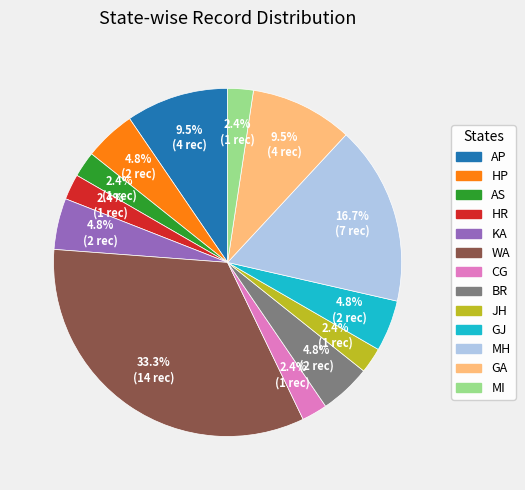

What portion of the pie excludes HP?

95.2%